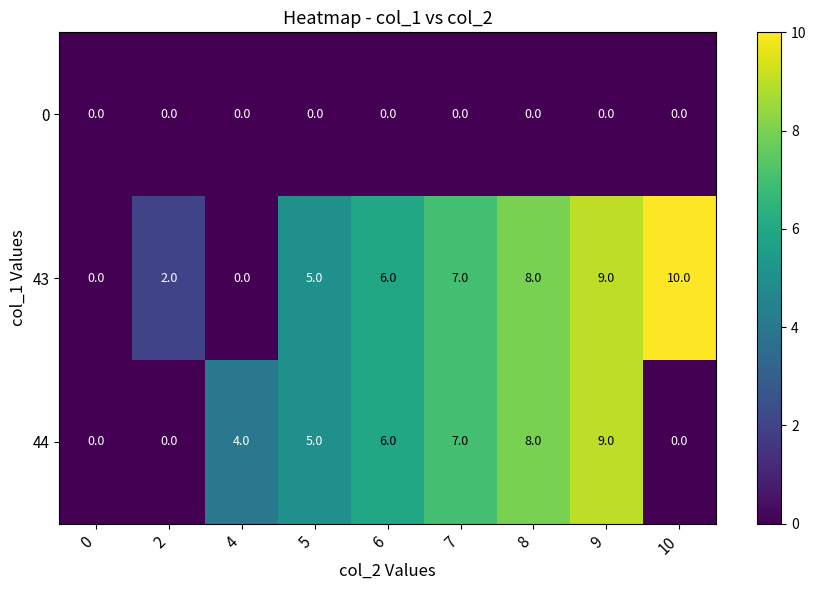

At which category is the sum across all series the highest?

9